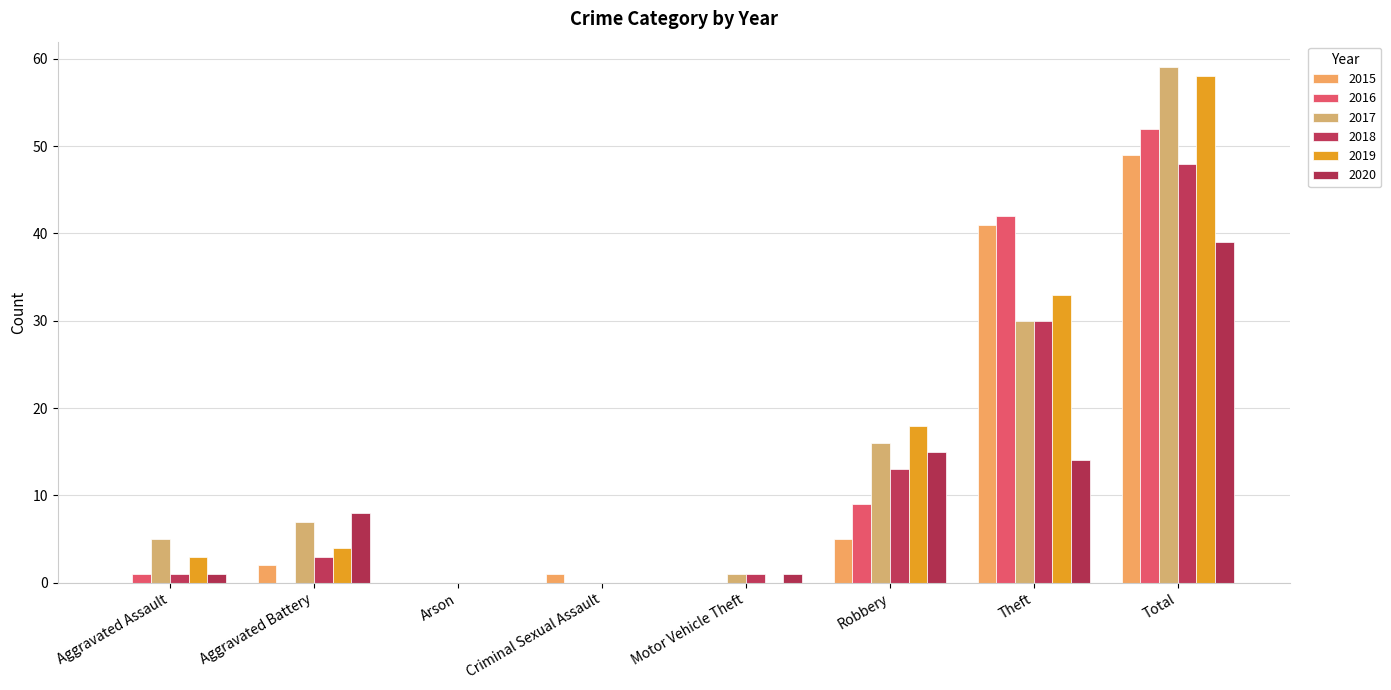

How many distinct data groups are displayed?

6